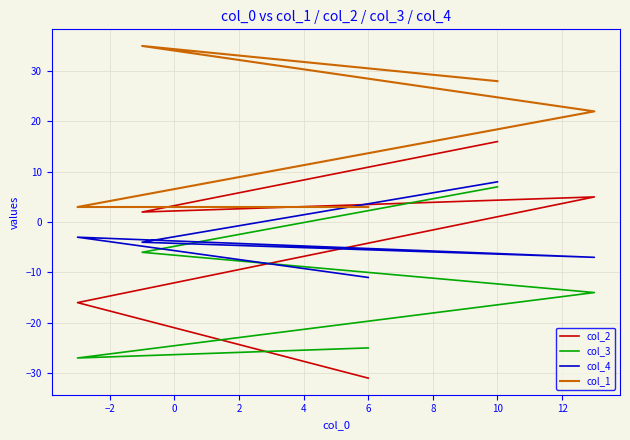

What is the sum of all col_3 values?

-65